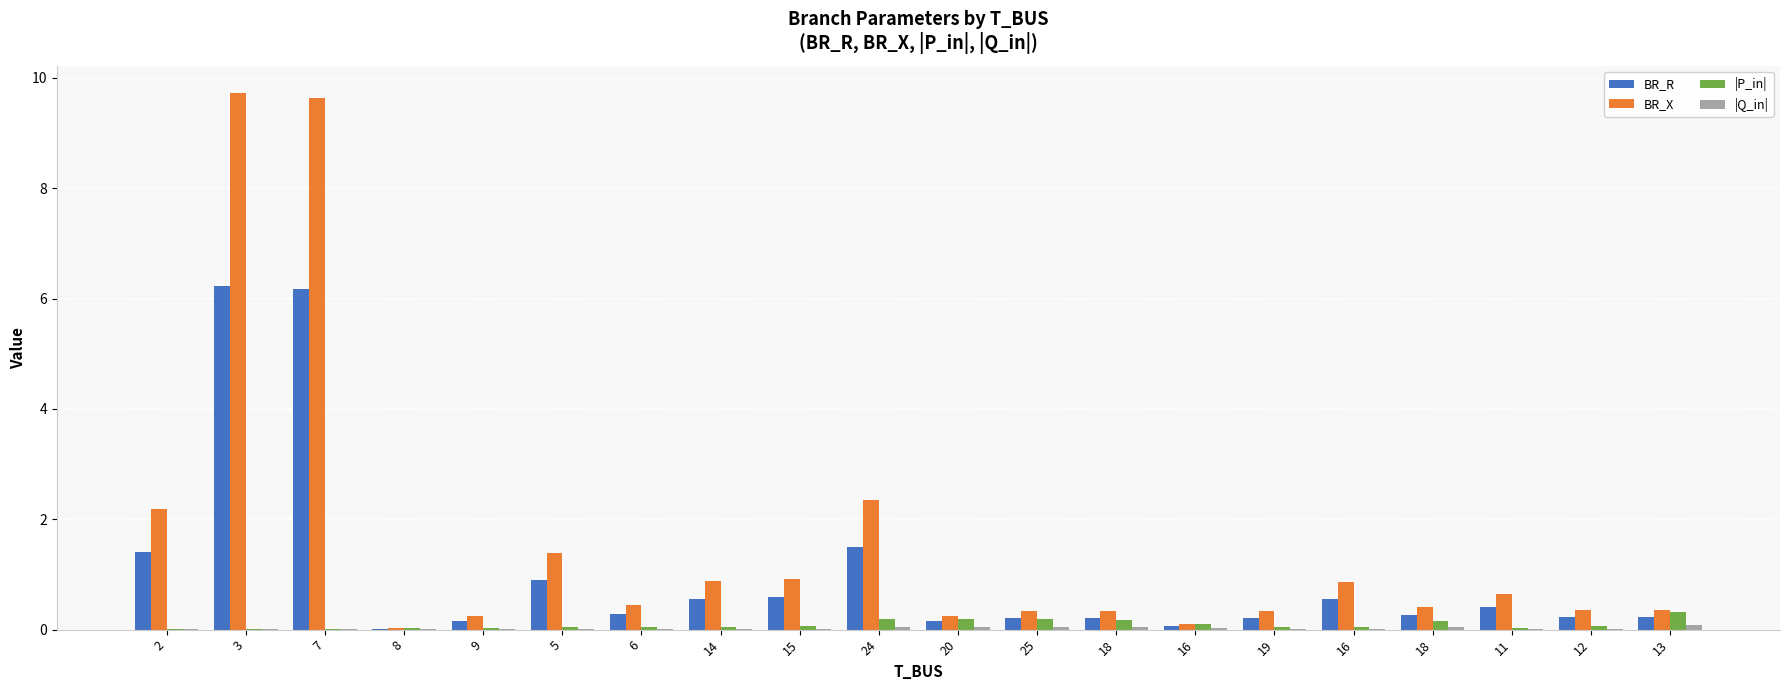

Are the bars grouped side by side (vs. stacked)?

Yes